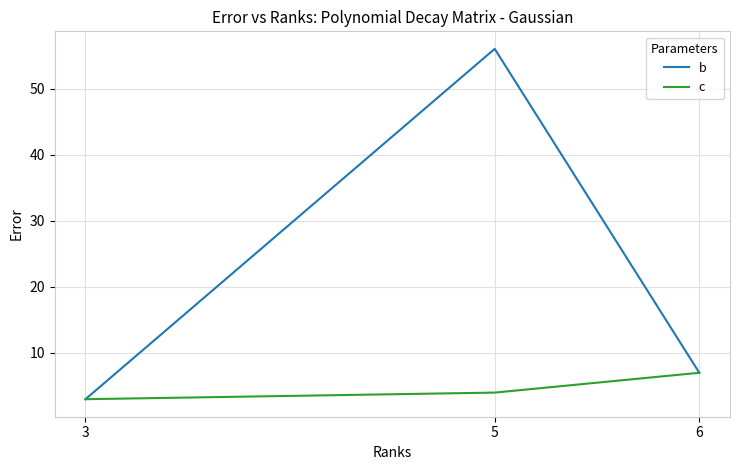

At which category is the sum across all series the highest?

5